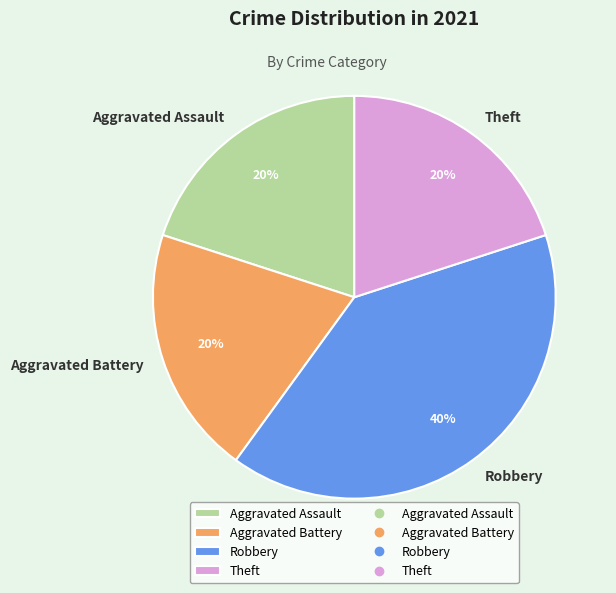

To the nearest percent, what percentage of the pie is Aggravated Assault?

20%